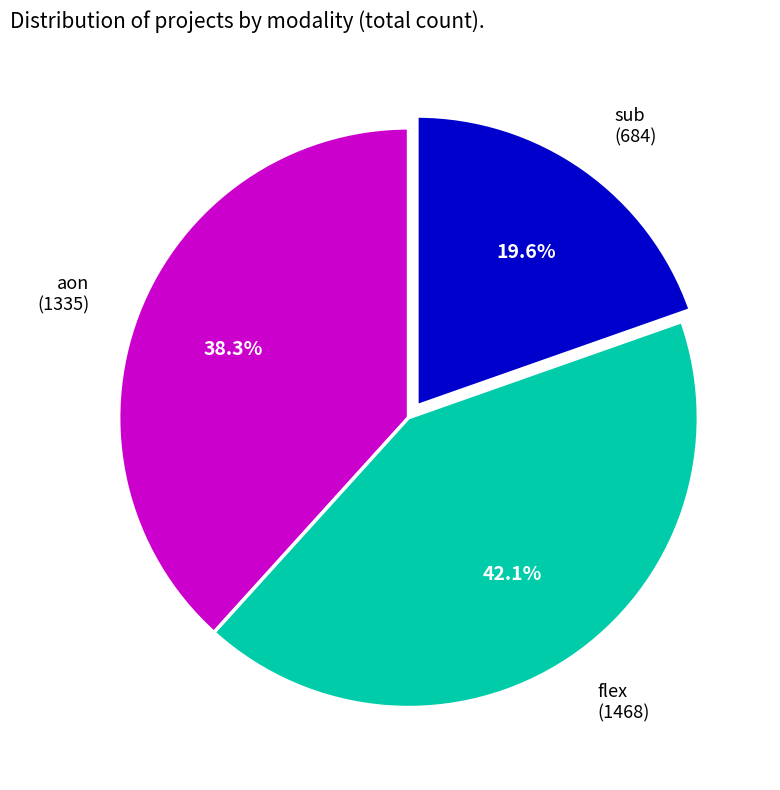

Is there a majority slice in this chart?

No